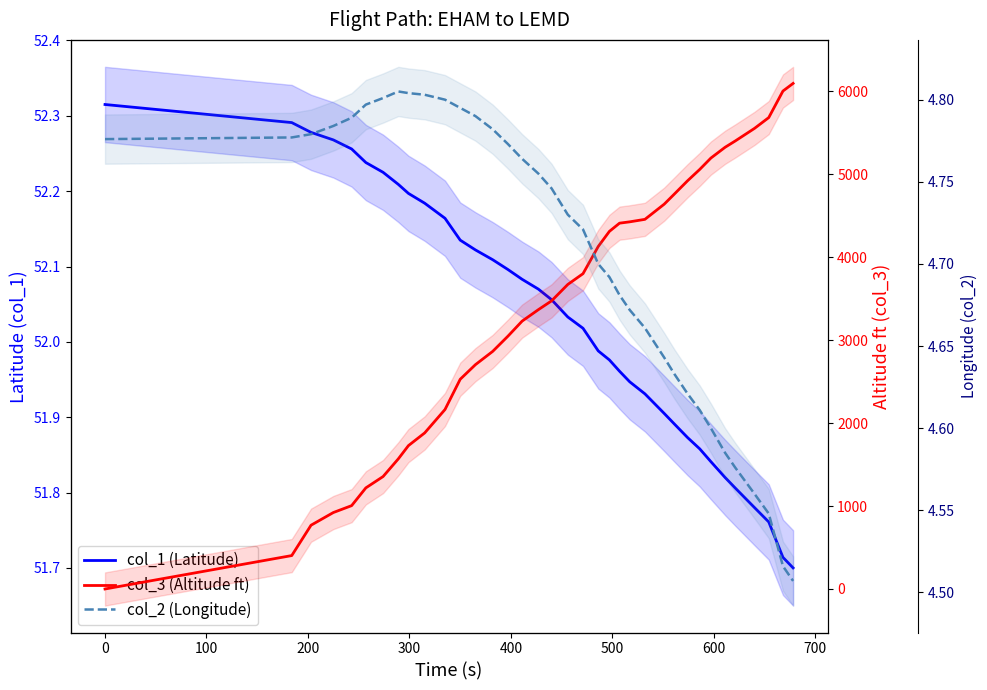

Reading left to right, what are all the values shown in this chart?

col_1 (Latitude): 52.3	52.3	52.3	52.3	52.3	52.2	52.2	52.2	52.2	52.2	52.2	52.1	52.1	52.1	52.1	52.1	52.1	52.1	52.0	52.0	52.0	52.0	52.0	51.9	51.9	51.9	51.9	51.9	51.9	51.8	51.8	51.8	51.8	51.8	51.7	51.7
col_3 (Altitude ft): 0.0	403.0	769.0	922.0	1005.0	1219.0	1356.0	1569.0	1729.0	1882.0	2164.0	2529.0	2705.0	2865.0	3048.0	3230.0	3368.0	3474.0	3672.0	3802.0	4130.0	4312.0	4411.0	4427.0	4457.0	4640.0	4762.0	4922.0	5059.0	5196.0	5326.0	5402.0	5554.0	5684.0	6004.0	6096.0
col_2 (Longitude): 4.8	4.8	4.8	4.8	4.8	4.8	4.8	4.8	4.8	4.8	4.8	4.8	4.8	4.8	4.8	4.8	4.8	4.7	4.7	4.7	4.7	4.7	4.7	4.7	4.7	4.6	4.6	4.6	4.6	4.6	4.6	4.6	4.6	4.5	4.5	4.5